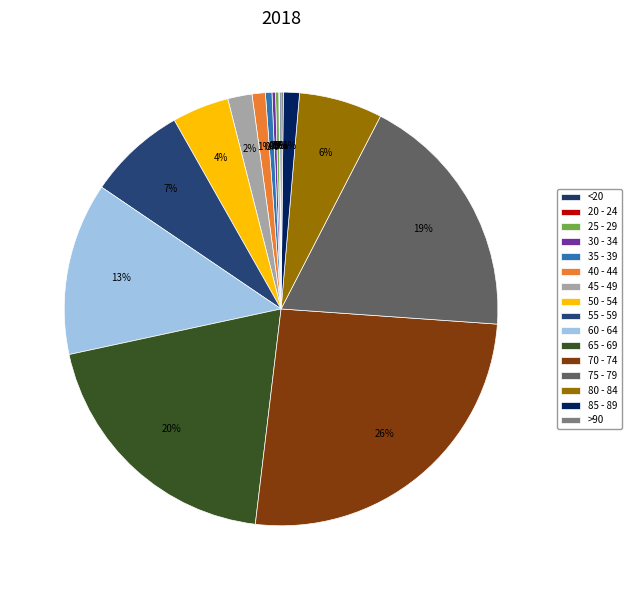

Count the number of slices in the pie.

16